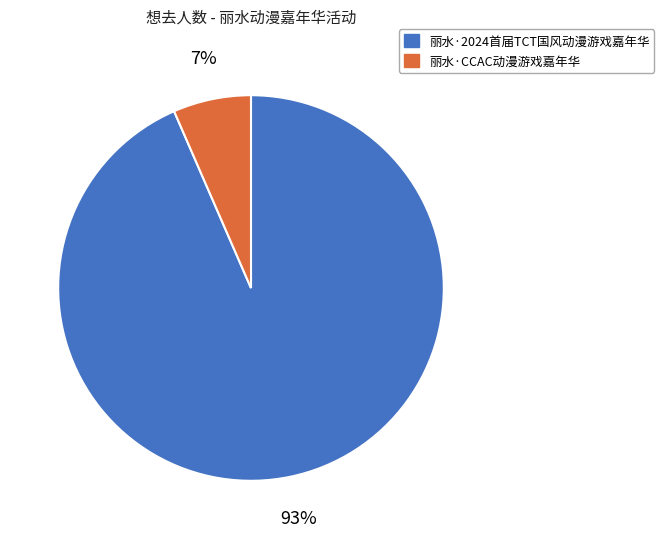

Which category has the smallest portion of the pie?

丽水·CCAC动漫游戏嘉年华